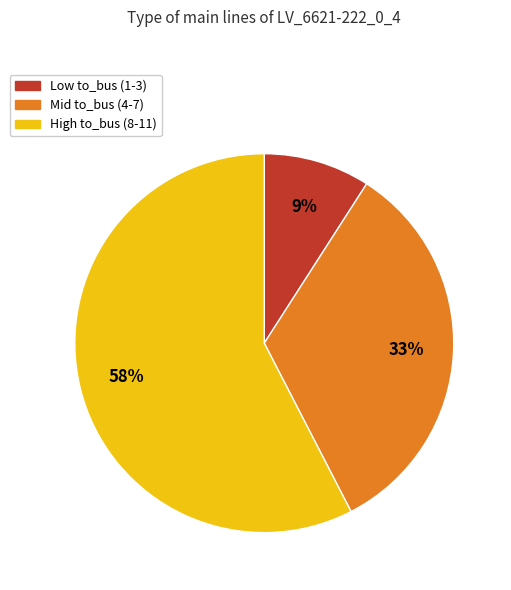

To the nearest percent, what is the average slice percentage?

33%